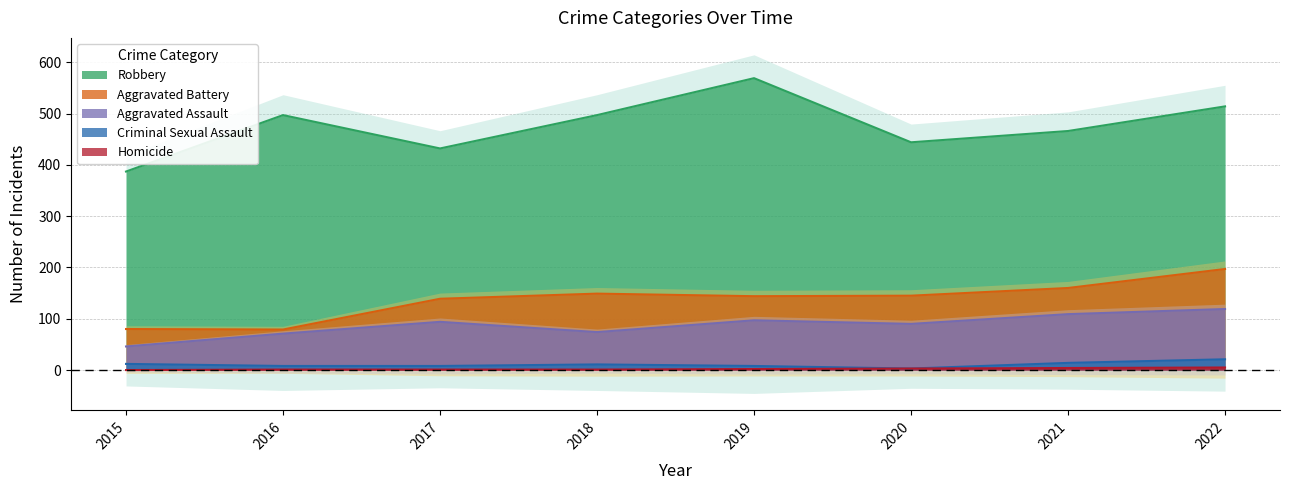

Which category has the highest value in the Robbery series?

2019